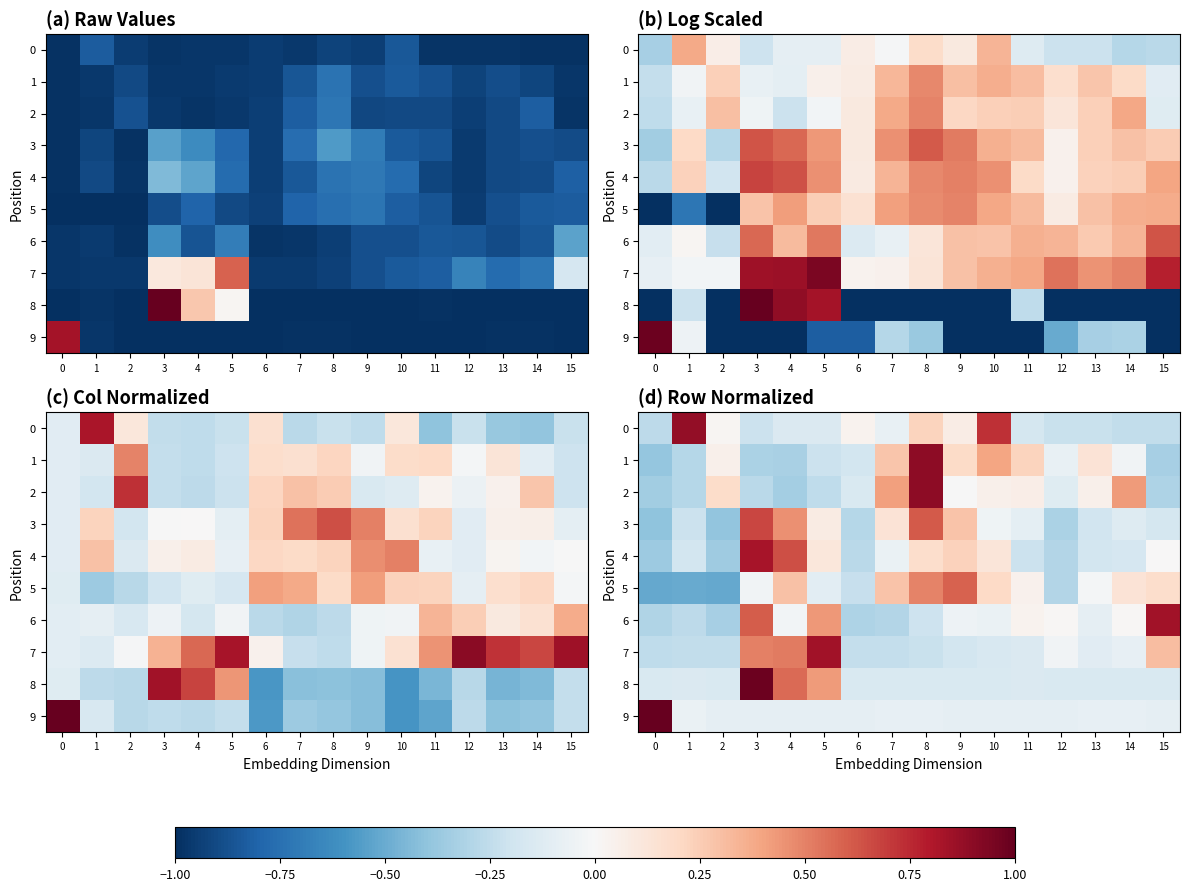

Is the value of 8 at 8 greater than the value of 6 at 15?

No